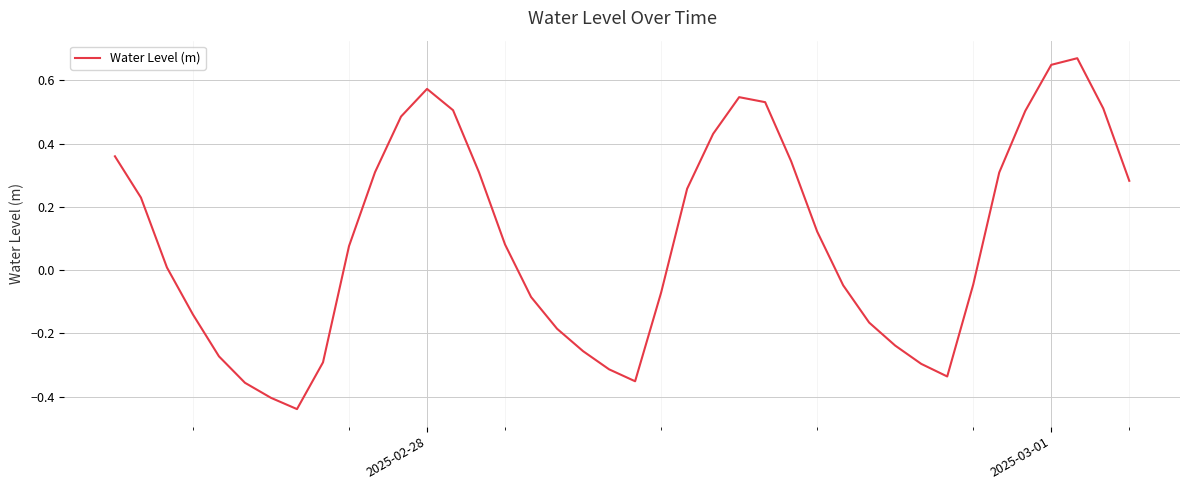

What is the difference between the maximum and minimum values?

1.1